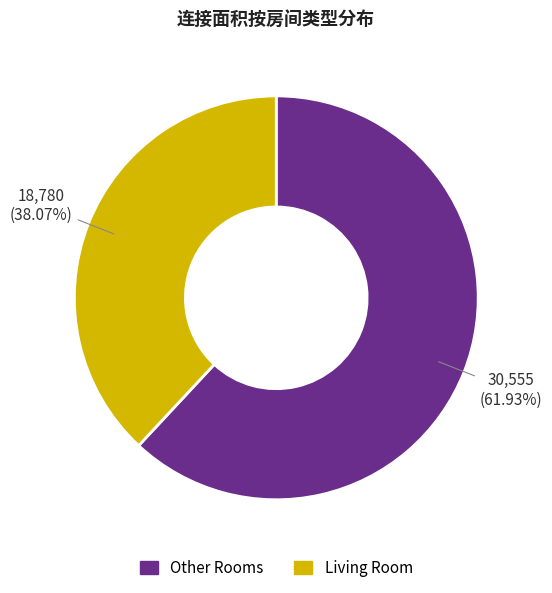

Count the number of slices in the pie.

2